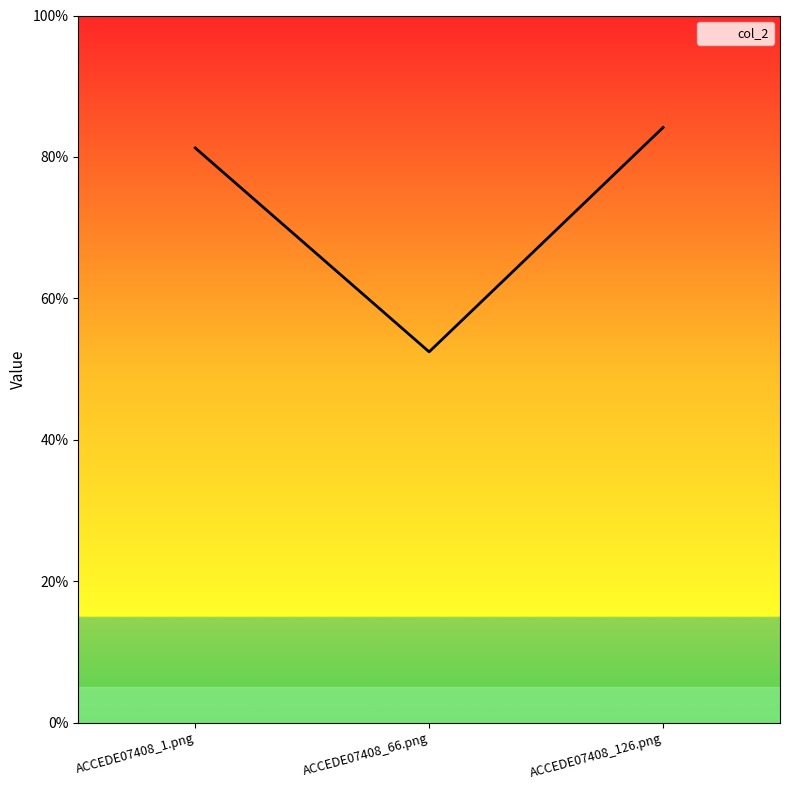

What is the smallest value displayed?

0.5